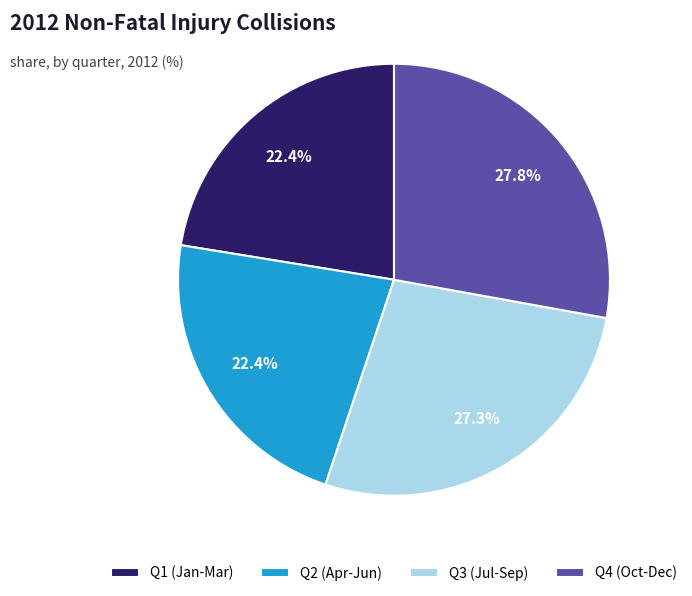

Which slice is the largest?

Q4 (Oct-Dec)